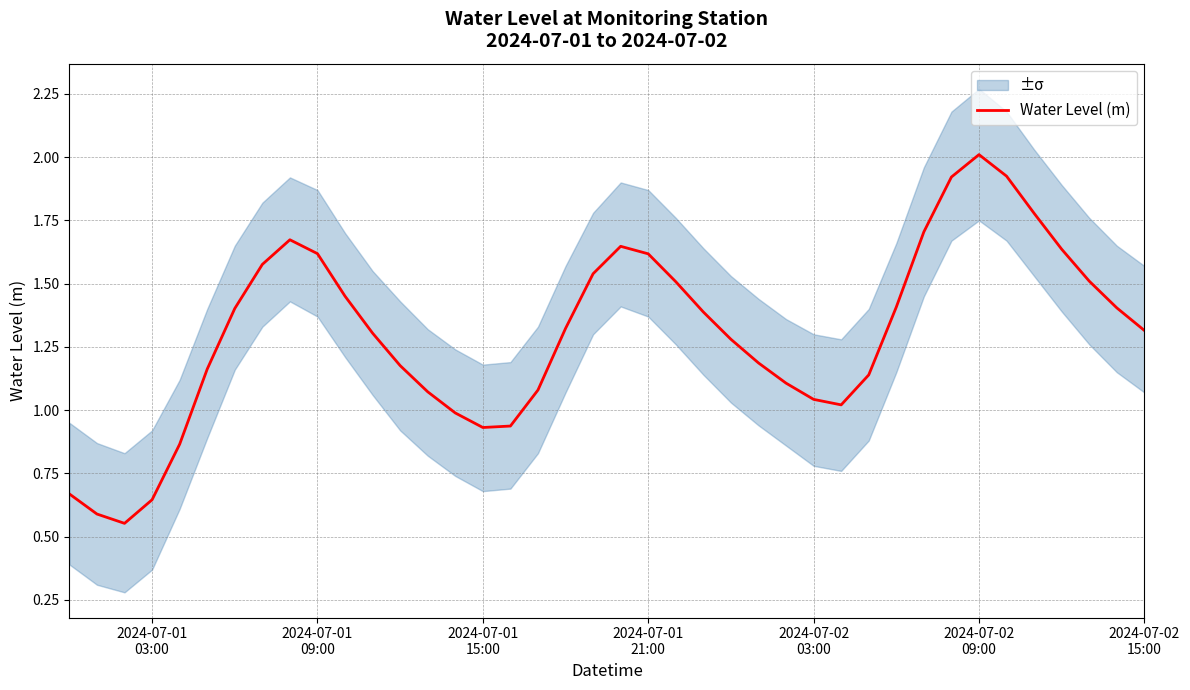

What is the highest value of the Water Level (m) series?

2.0